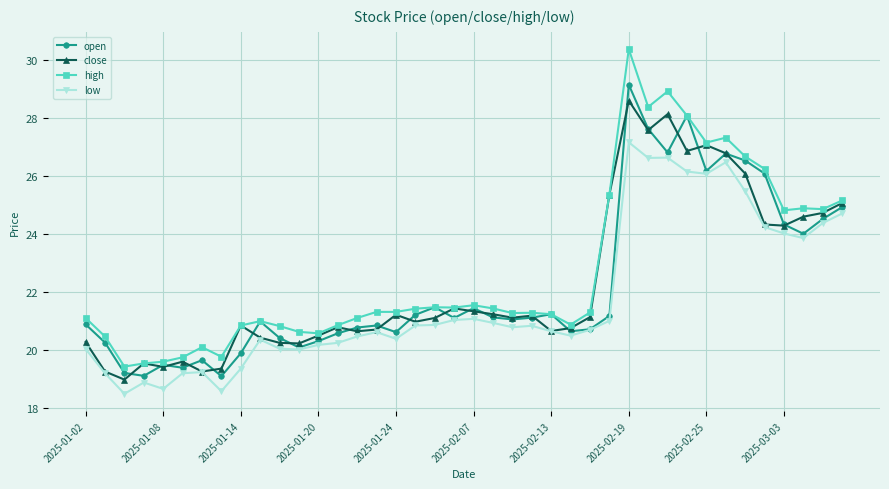

True or false: high and low cross at least once.

False